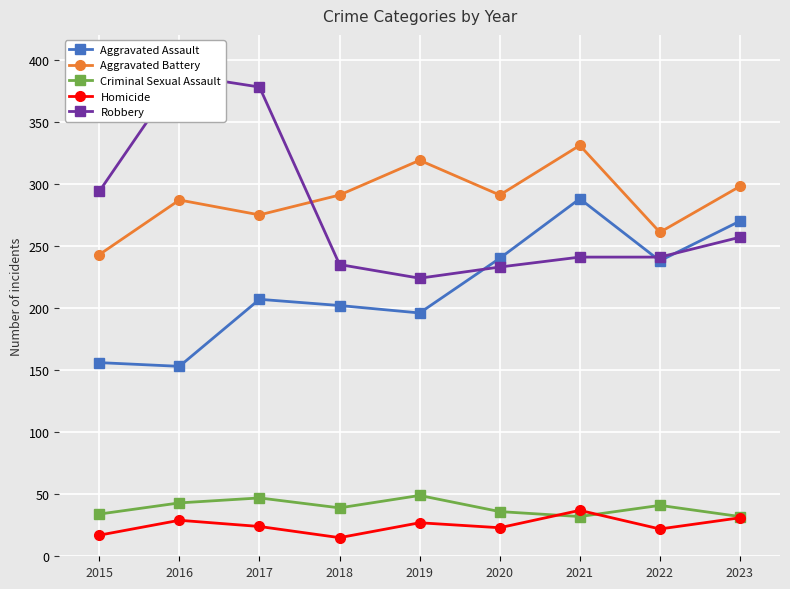

What are all the series names shown in the legend?

Aggravated Assault, Aggravated Battery, Criminal Sexual Assault, Homicide, Robbery